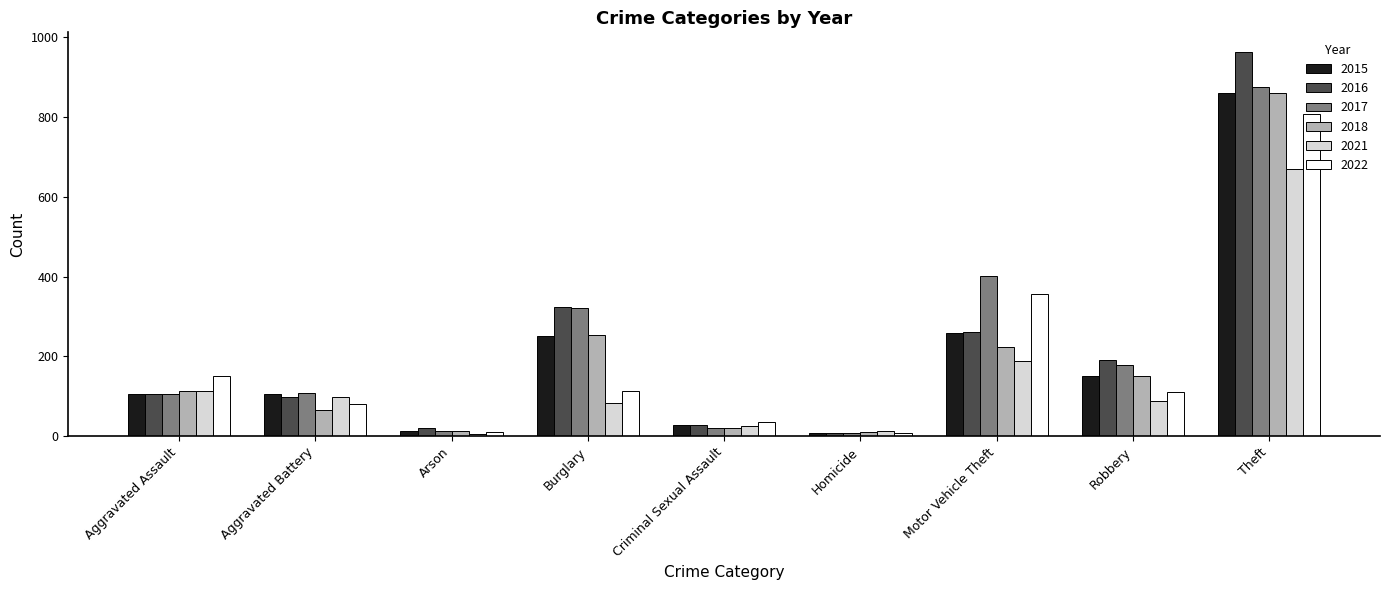

What is the label of the 5th bar from the right?

Criminal Sexual Assault